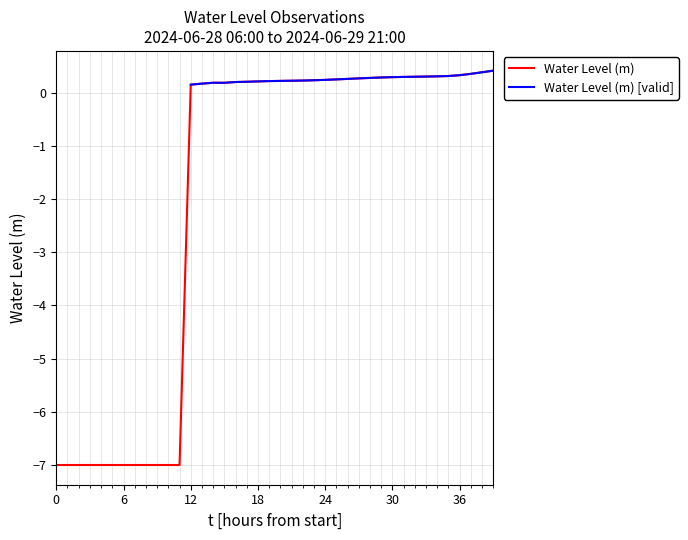

At how many categories does at least one series exceed -5?

28